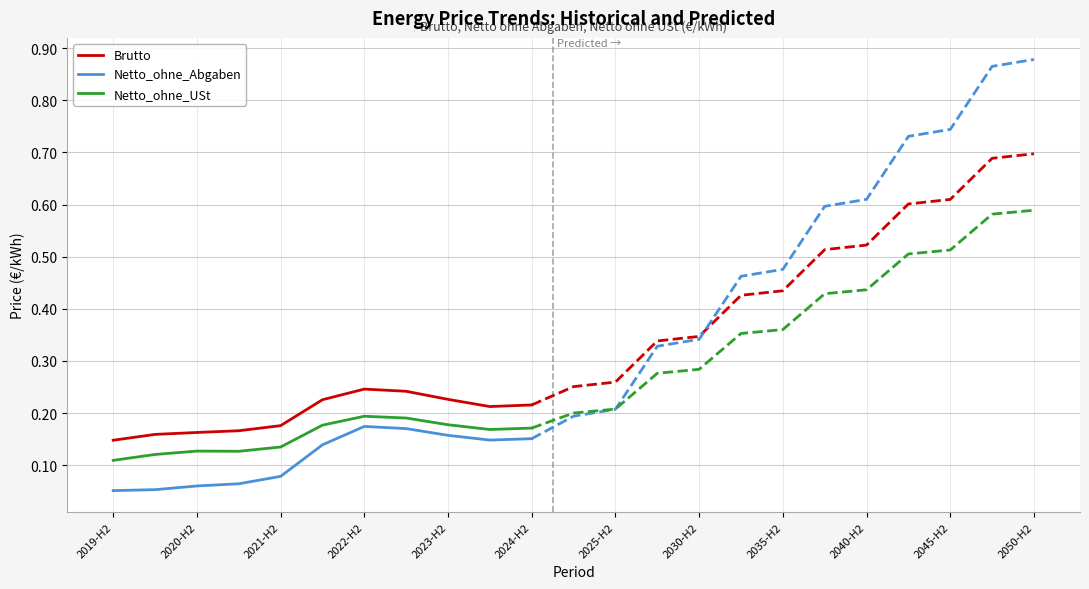

Which series has the largest total across all categories?

Brutto